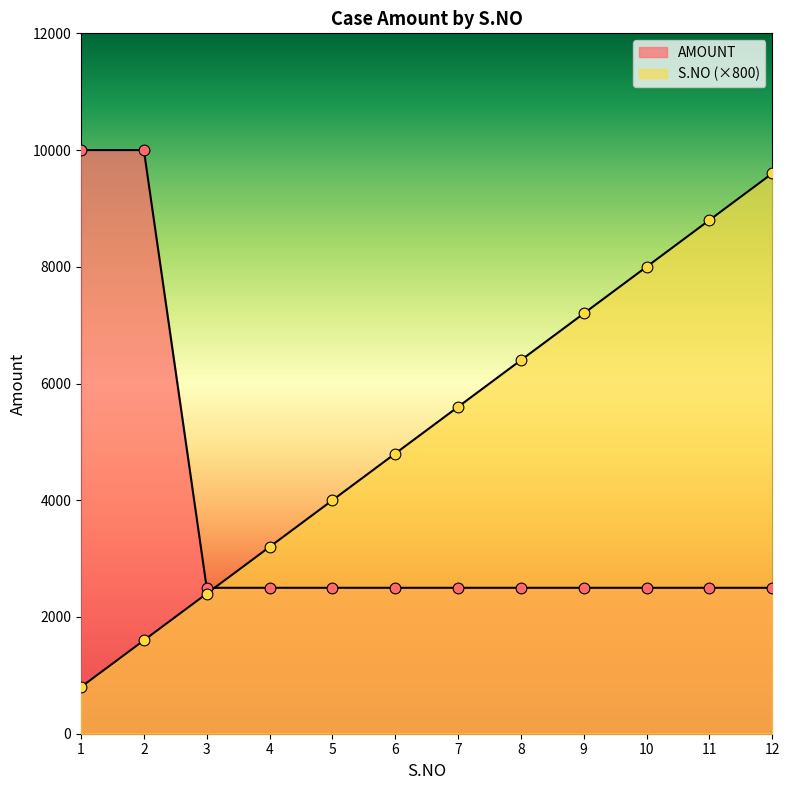

At which category is the sum across all series the highest?

12